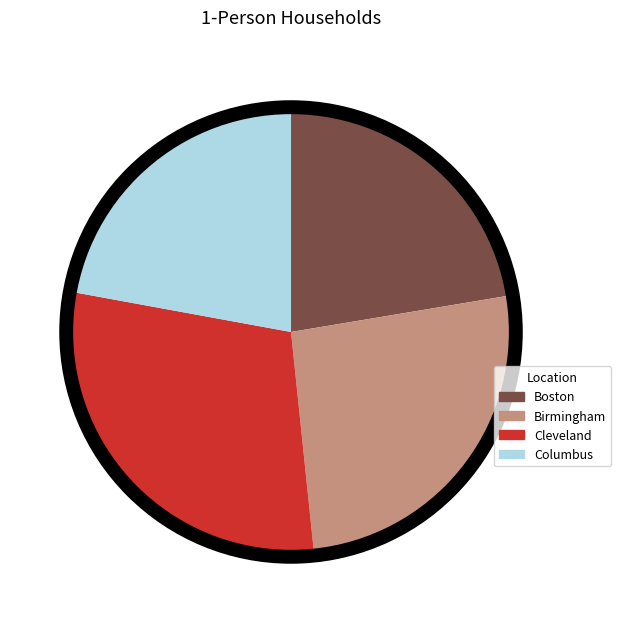

Is it true that Boston is 22% of the pie?

True